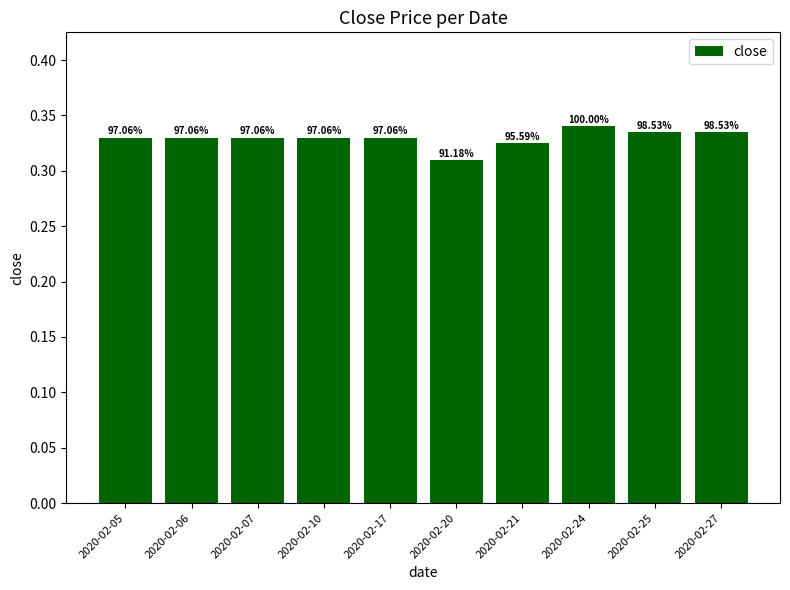

How many bars are there in total?

10